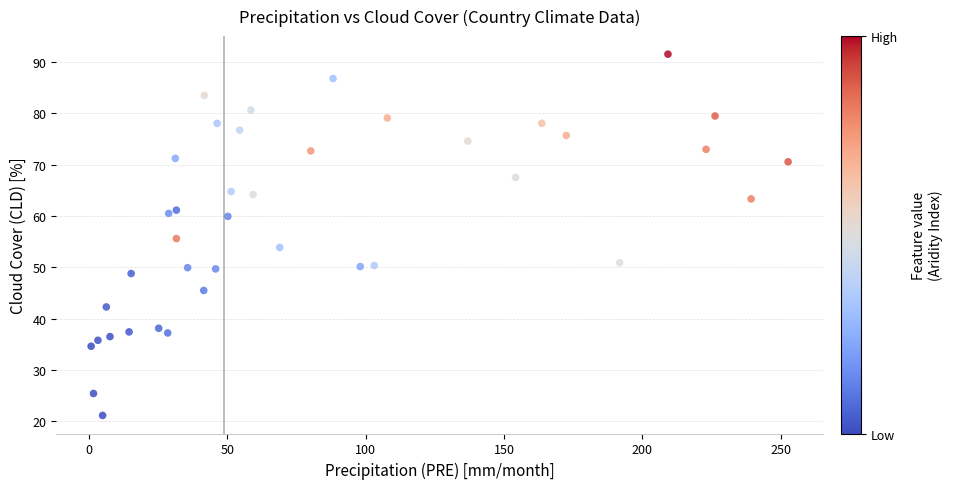

What is the range of X values (max minus min)?

251.9